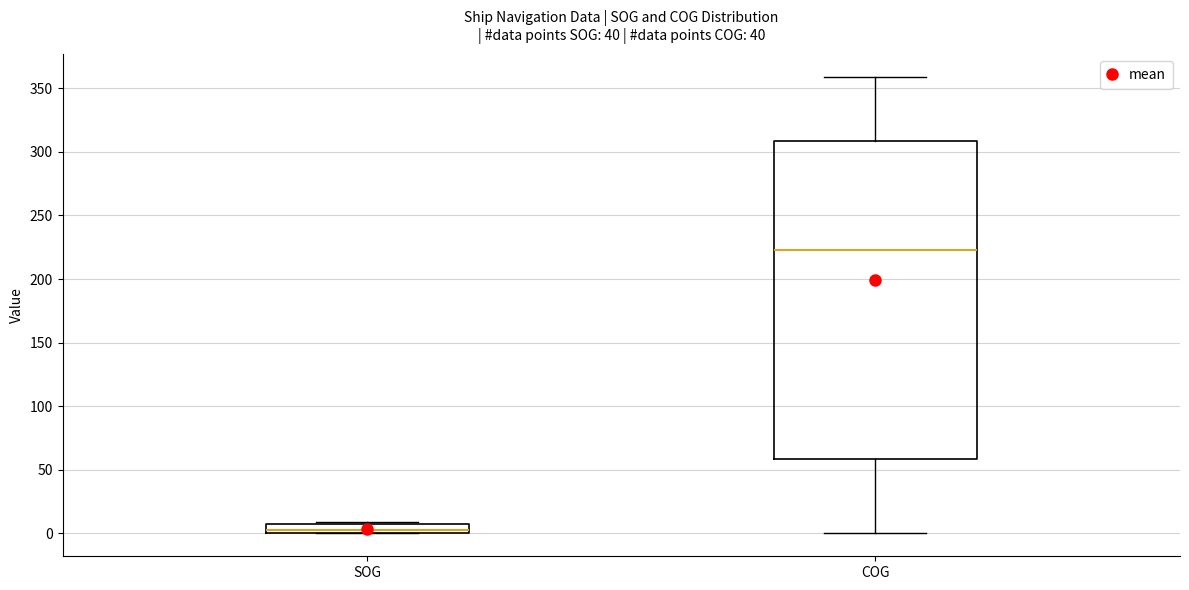

Which box is the tallest, from its lower edge to its upper edge?

COG